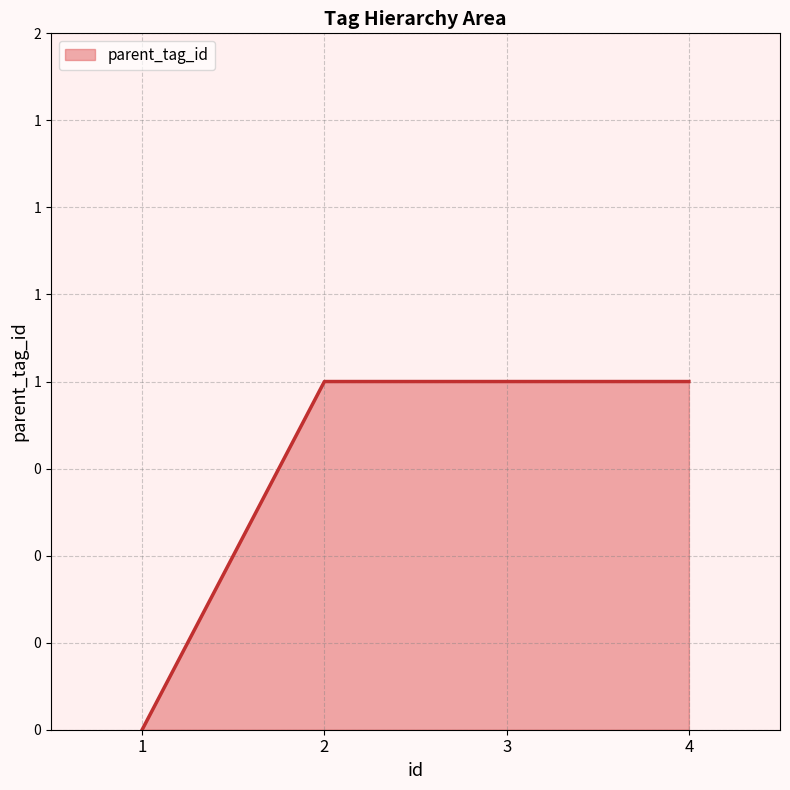

Is this an area chart (filled region under the line)?

Yes